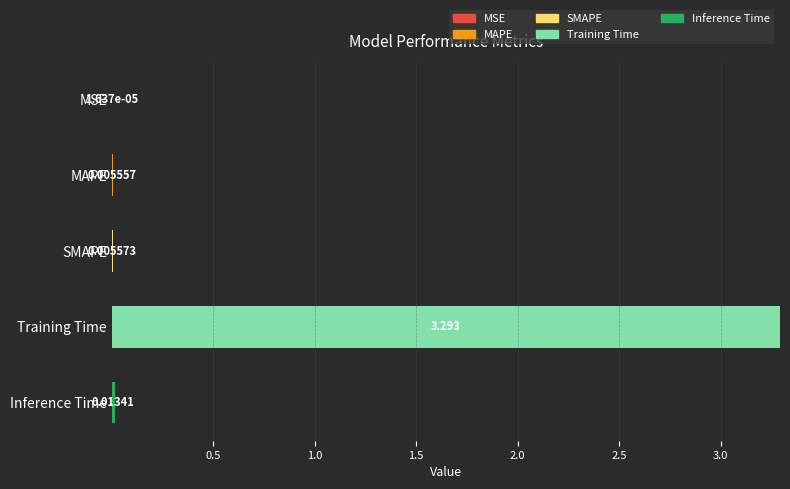

At which category is the sum across all series the highest?

Training Time